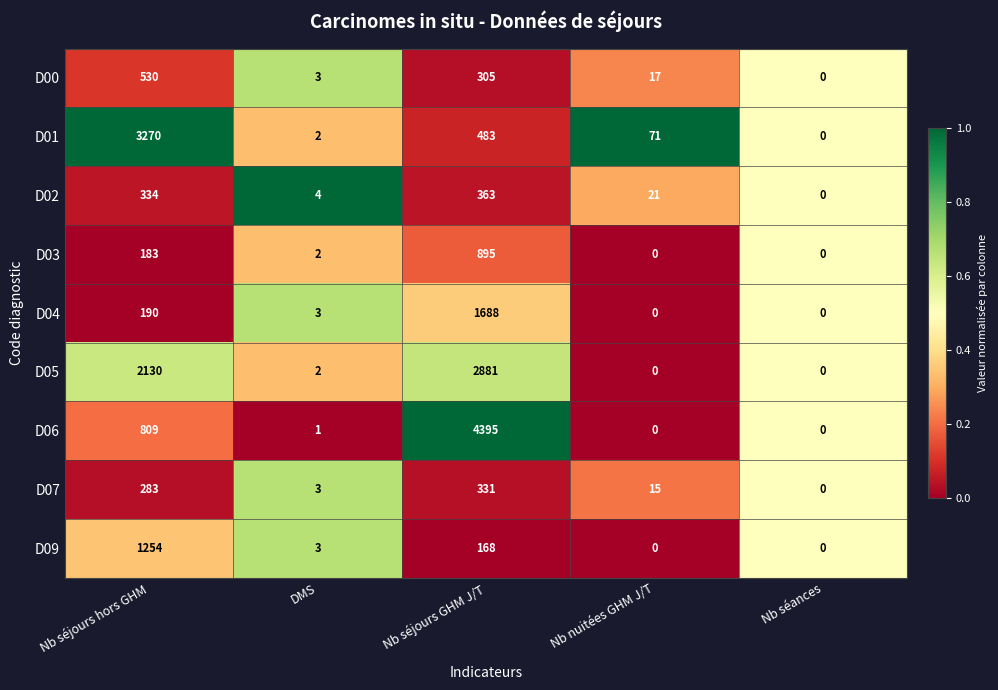

Is it true that D07 equals 21 at Nb nuitées GHM J/T?

False